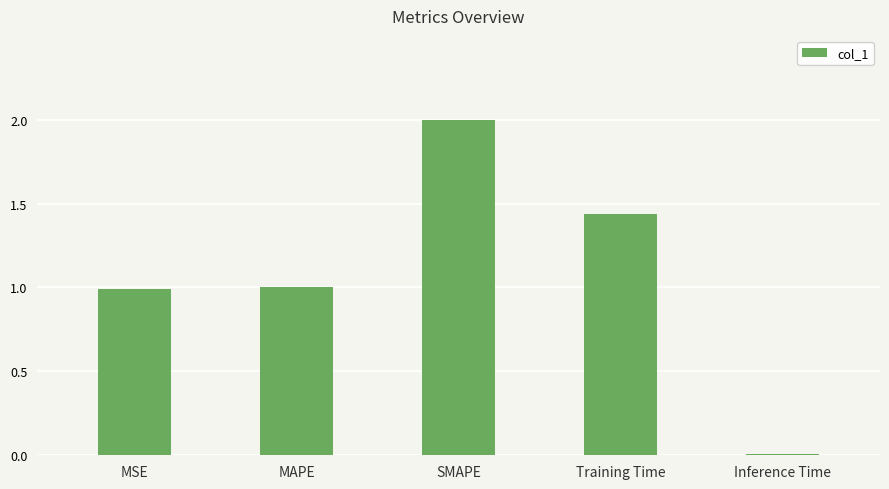

Does the chart contain stacked bars?

No